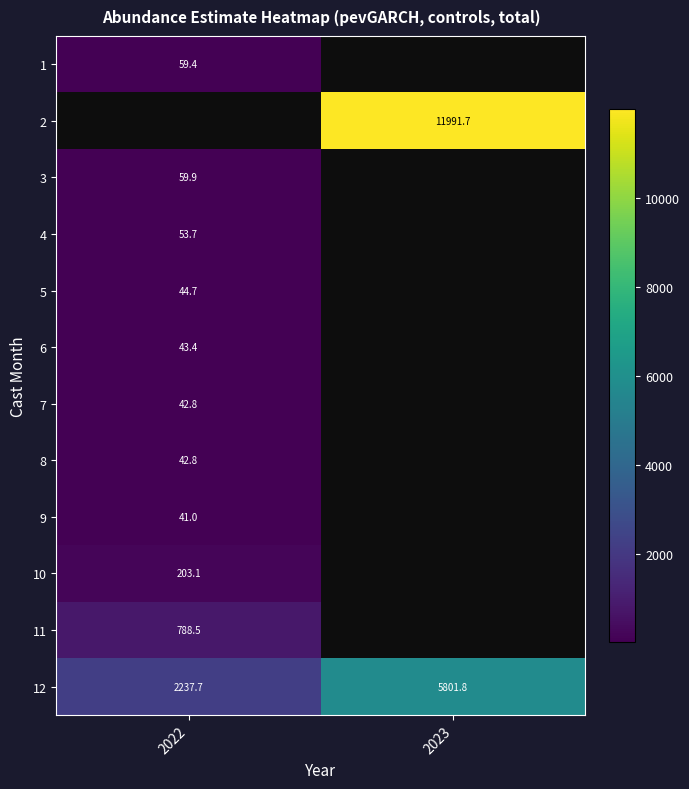

At how many categories does at least one series exceed 11462?

1